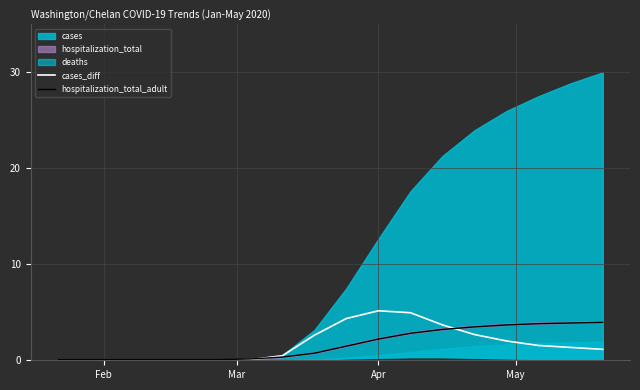

How many lines are shown in the chart?

2